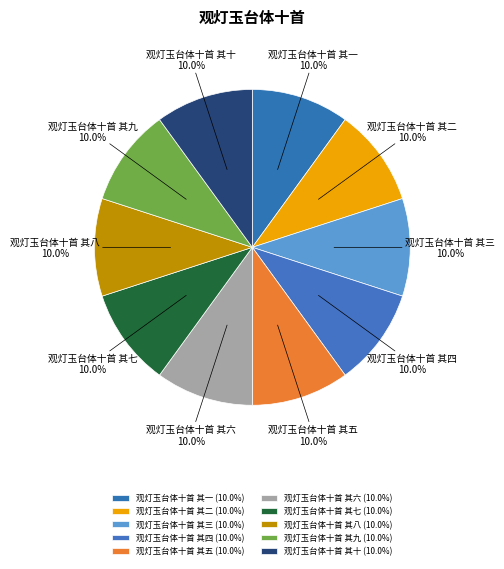

To the nearest percent, what is the combined percentage of 观灯玉台体十首 其十 and 观灯玉台体十首 其七?

20%